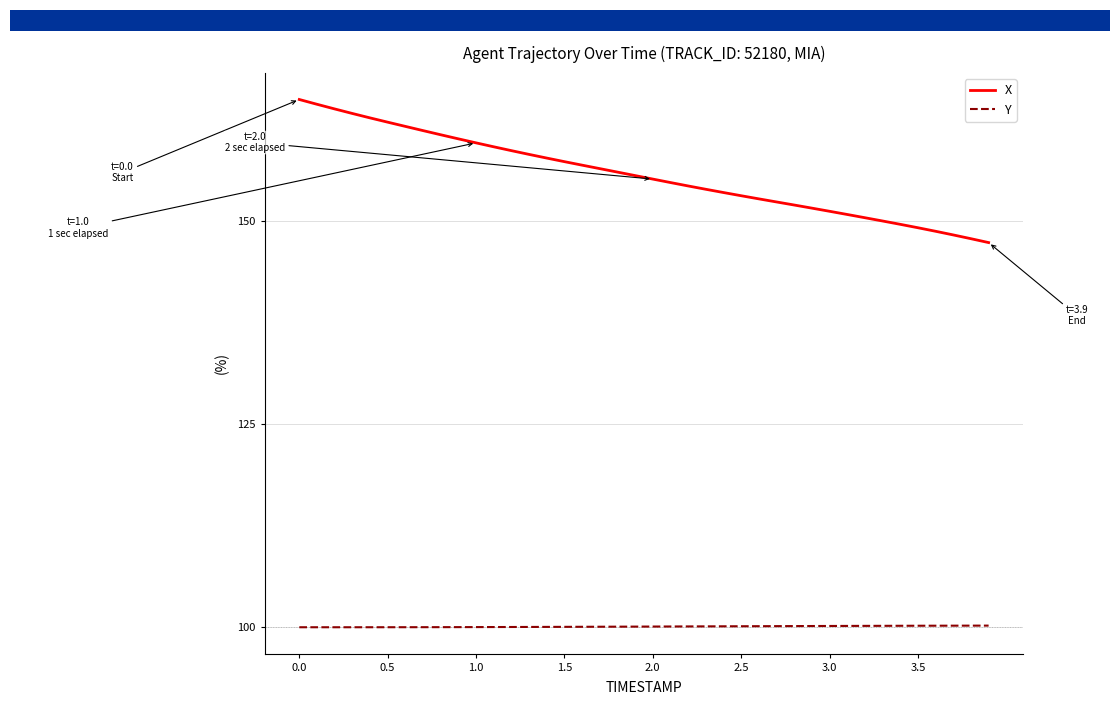

True or false: X and Y cross at least once.

False